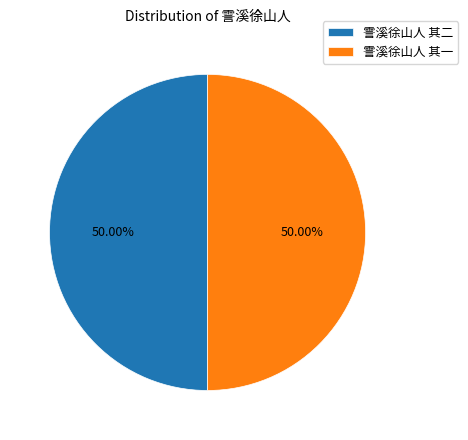

Is it true that 霅溪徐山人 其二 is 40% of the pie?

False